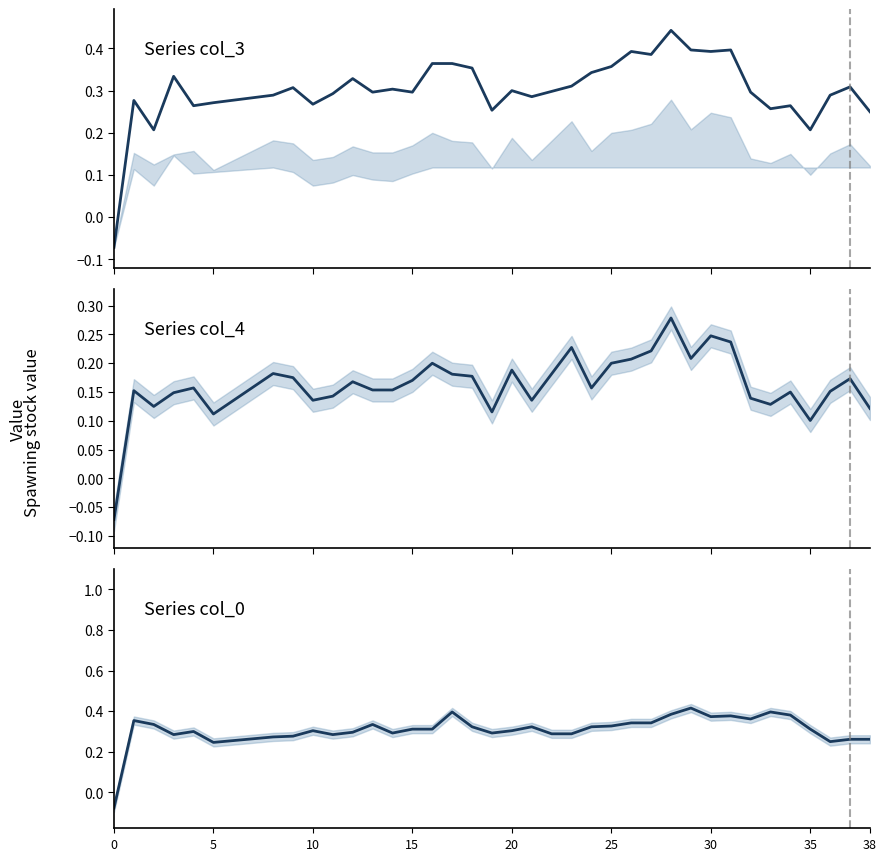

What is the difference between the maximum and minimum values in the col_0 series?

0.5